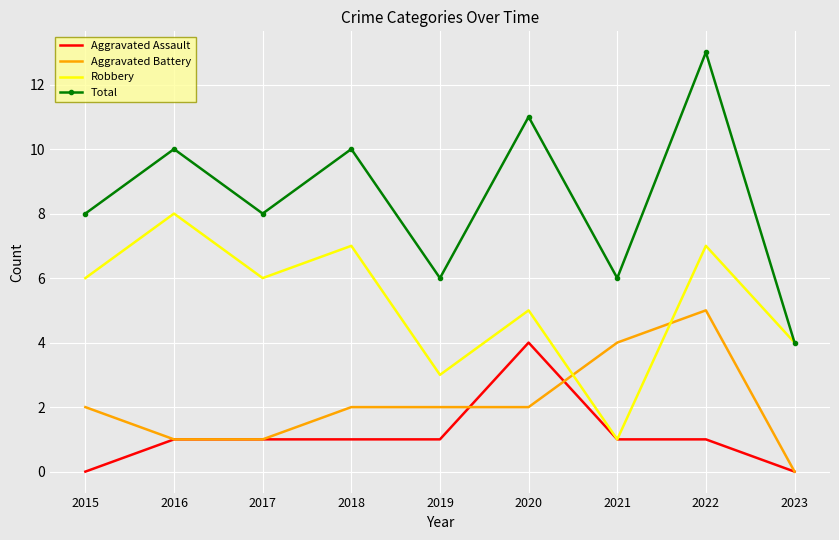

Which series has the widest spread of values?

Total